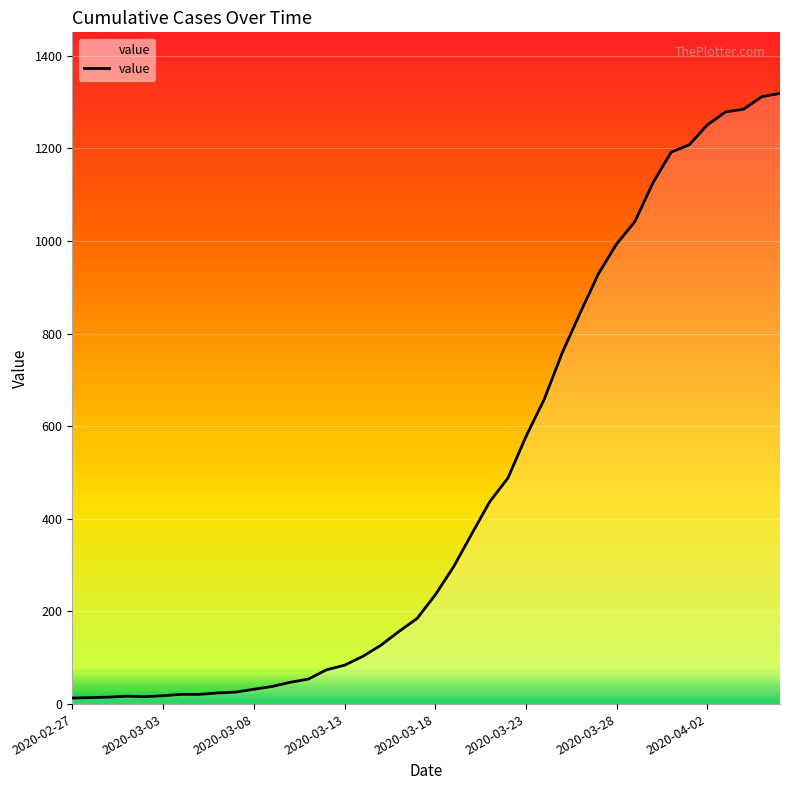

What is the difference between the maximum and minimum values?

1306